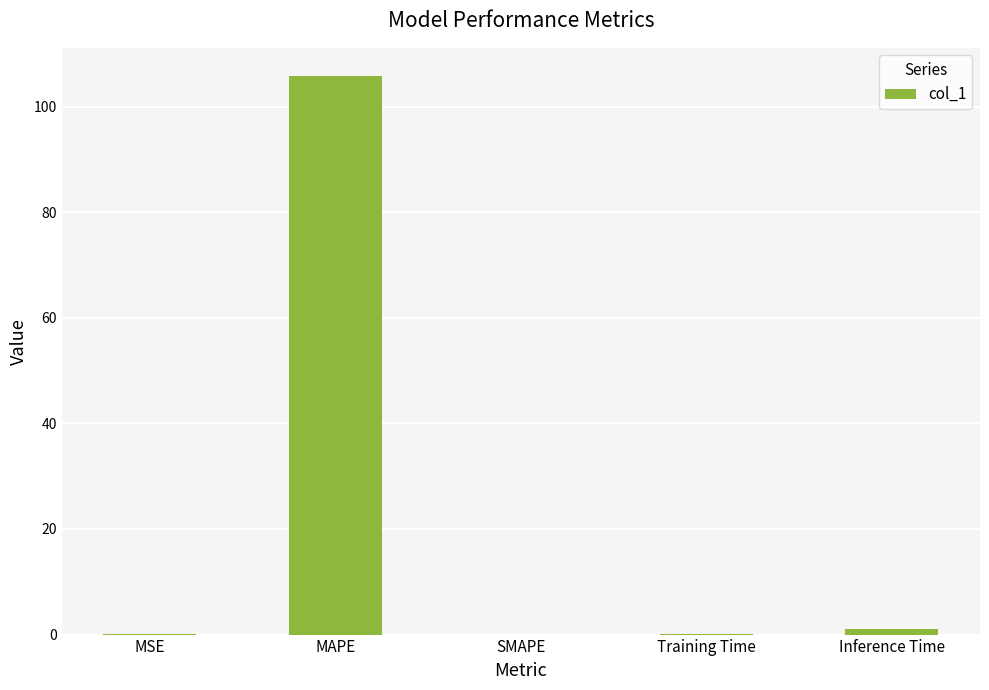

The value at MAPE is 147.5. True or false?

False